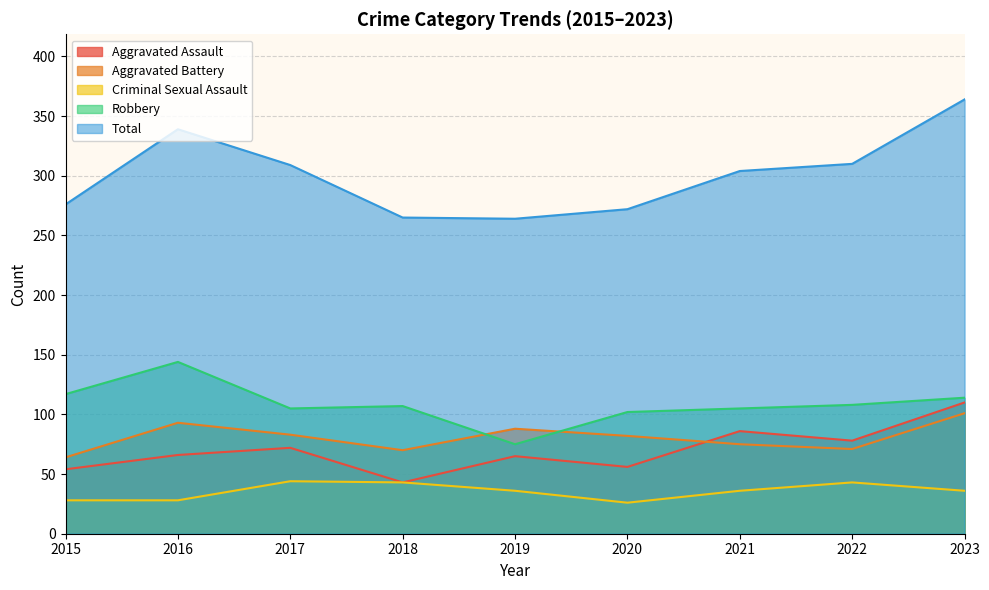

Where does the Aggravated Battery series first go above 82?

2016